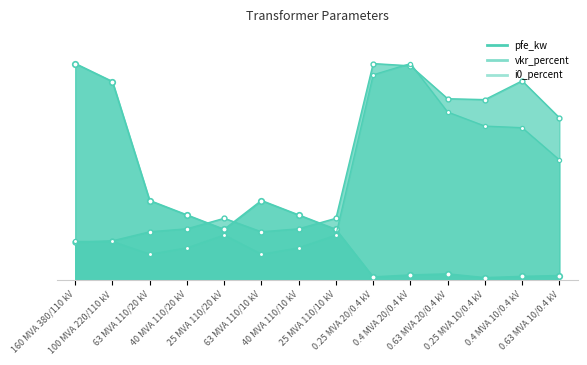

Reading left to right, transcribe all the data shown in this chart.

pfe_kw: 160 MVA 380/110 kV=1.0	100 MVA 220/110 kV=0.9	63 MVA 110/20 kV=0.4	40 MVA 110/20 kV=0.3	25 MVA 110/20 kV=0.2	63 MVA 110/10 kV=0.4	40 MVA 110/10 kV=0.3	25 MVA 110/10 kV=0.2	0.25 MVA 20/0.4 kV=0.0	0.4 MVA 20/0.4 kV=0.0	0.63 MVA 20/0.4 kV=0.0	0.25 MVA 10/0.4 kV=0.0	0.4 MVA 10/0.4 kV=0.0	0.63 MVA 10/0.4 kV=0.0
vkr_percent: 160 MVA 380/110 kV=0.2	100 MVA 220/110 kV=0.2	63 MVA 110/20 kV=0.2	40 MVA 110/20 kV=0.2	25 MVA 110/20 kV=0.3	63 MVA 110/10 kV=0.2	40 MVA 110/10 kV=0.2	25 MVA 110/10 kV=0.3	0.25 MVA 20/0.4 kV=1.0	0.4 MVA 20/0.4 kV=1.0	0.63 MVA 20/0.4 kV=0.8	0.25 MVA 10/0.4 kV=0.8	0.4 MVA 10/0.4 kV=0.9	0.63 MVA 10/0.4 kV=0.7
i0_percent: 160 MVA 380/110 kV=0.2	100 MVA 220/110 kV=0.2	63 MVA 110/20 kV=0.1	40 MVA 110/20 kV=0.1	25 MVA 110/20 kV=0.2	63 MVA 110/10 kV=0.1	40 MVA 110/10 kV=0.1	25 MVA 110/10 kV=0.2	0.25 MVA 20/0.4 kV=0.9	0.4 MVA 20/0.4 kV=1.0	0.63 MVA 20/0.4 kV=0.8	0.25 MVA 10/0.4 kV=0.7	0.4 MVA 10/0.4 kV=0.7	0.63 MVA 10/0.4 kV=0.6